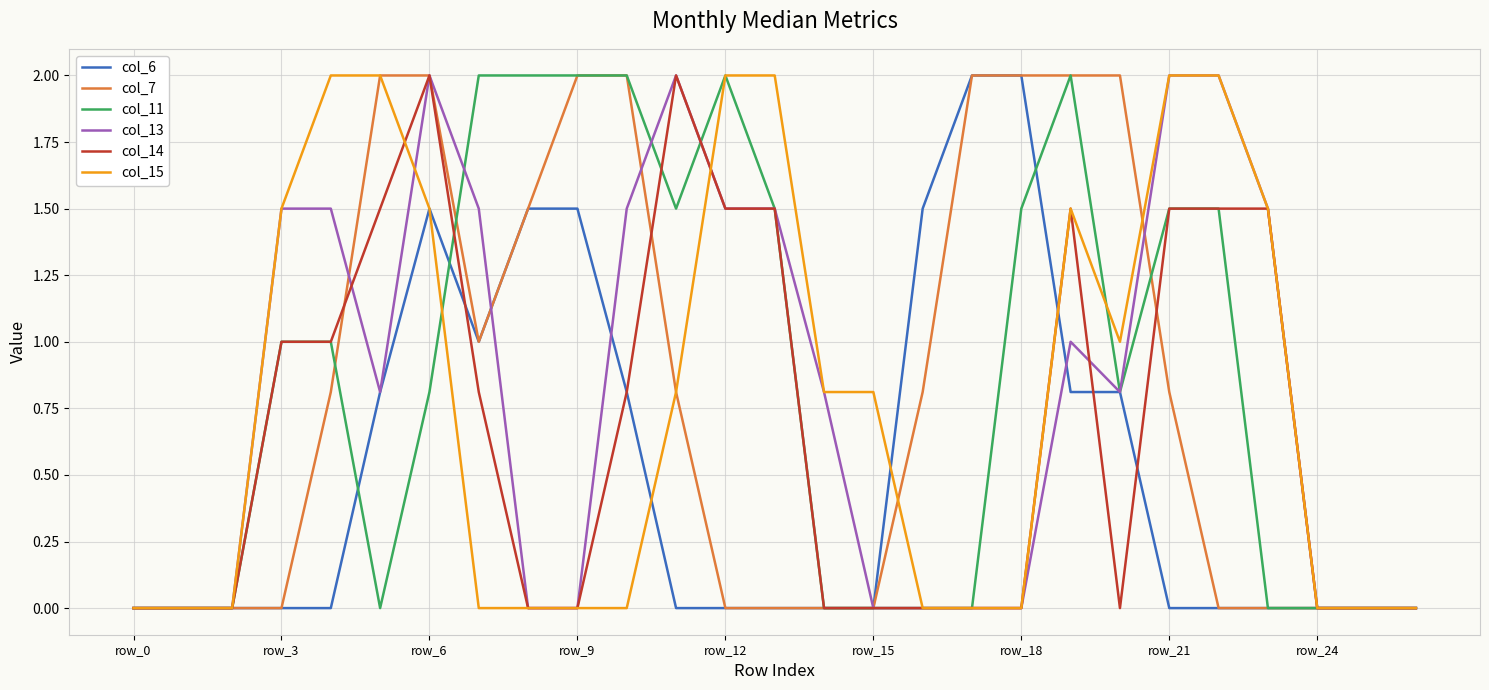

What is the total value across all series at row_6?

9.8